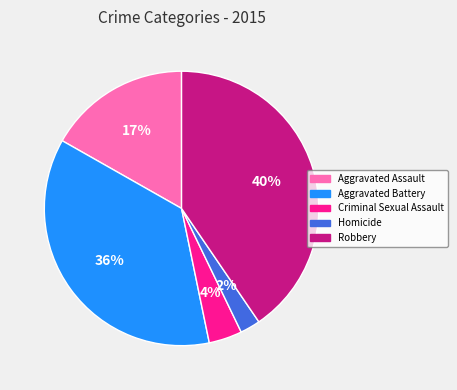

Is there any slice that represents more than half of the pie?

No